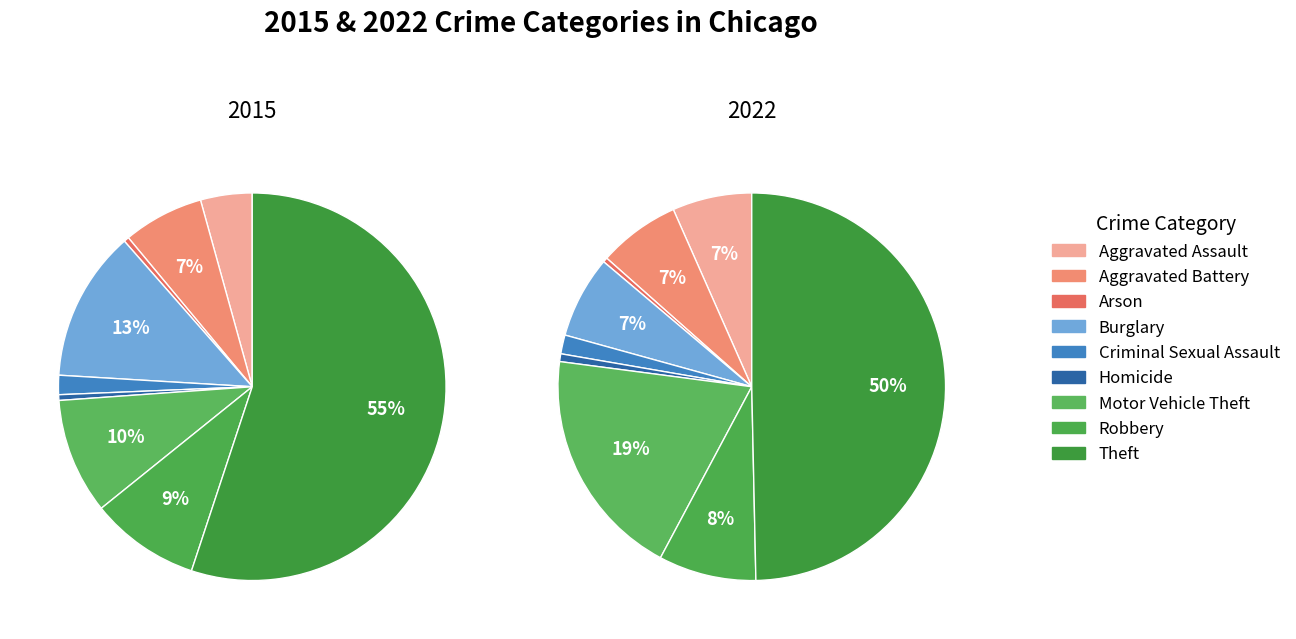

To the nearest percent, what is the difference between the Theft and Criminal Sexual Assault slice percentages?

48%